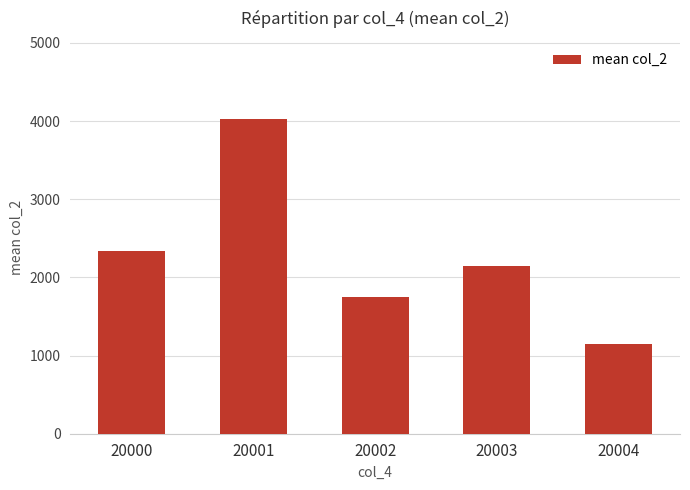

At which label does the data first exceed 2146?

20000